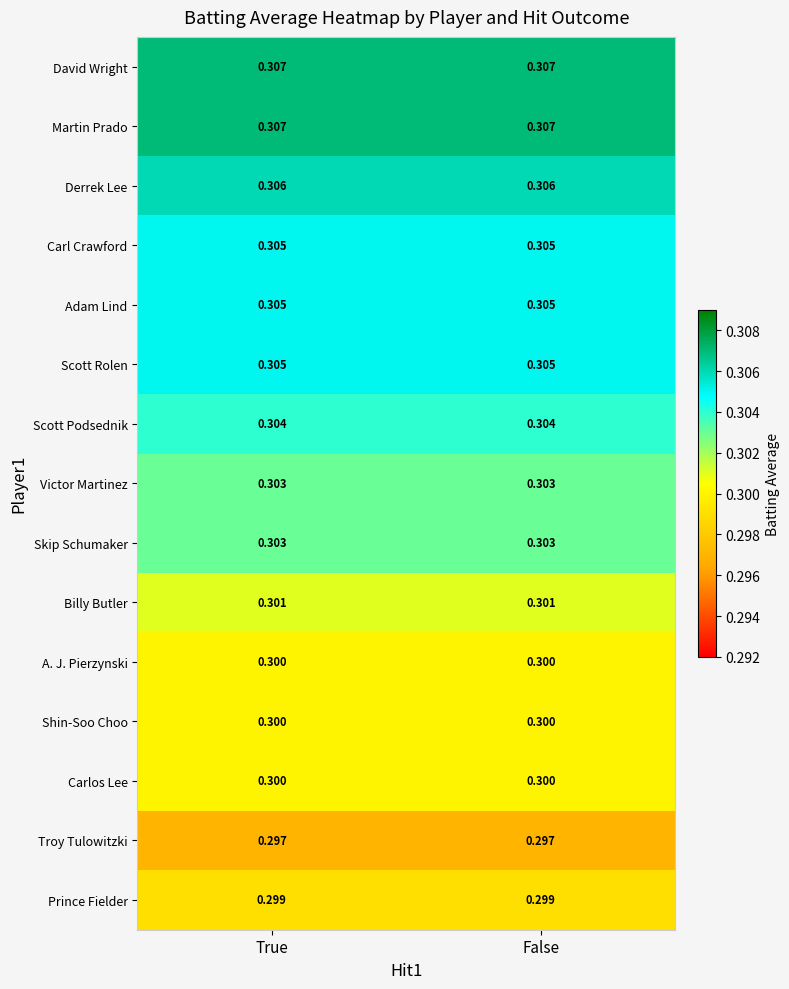

How many series are shown in this chart?

15